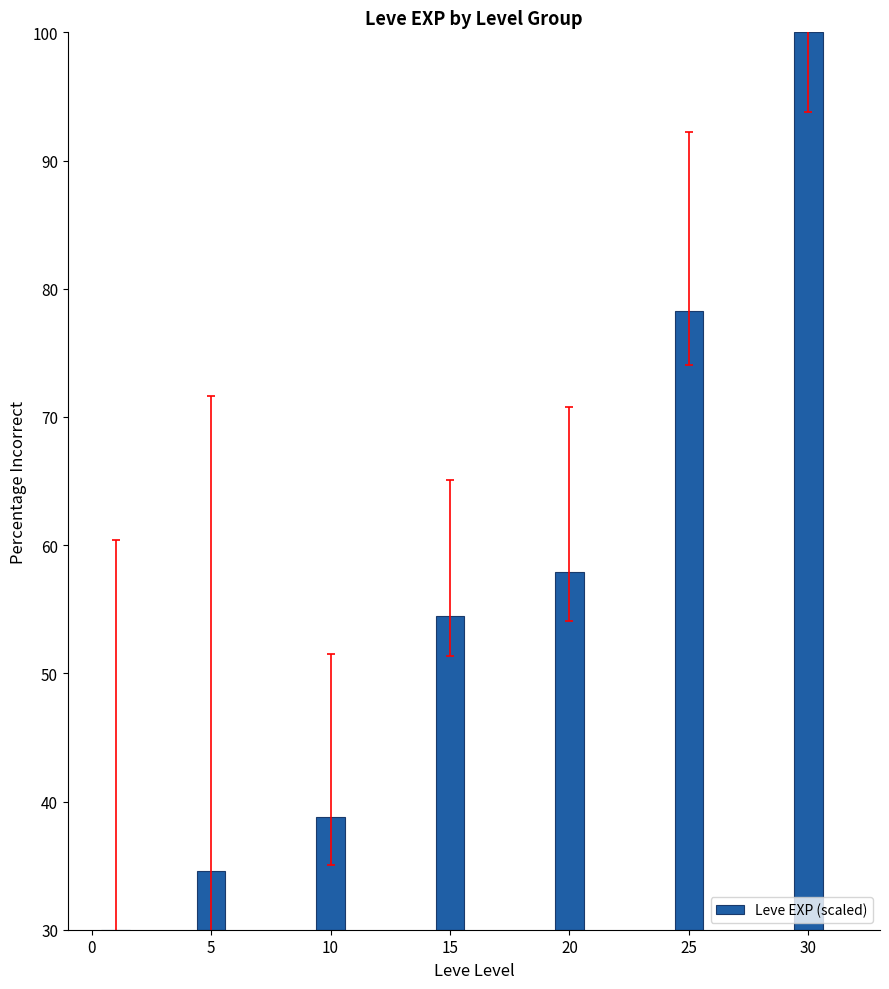

What is the difference between the values at 25 and 20?

20.3